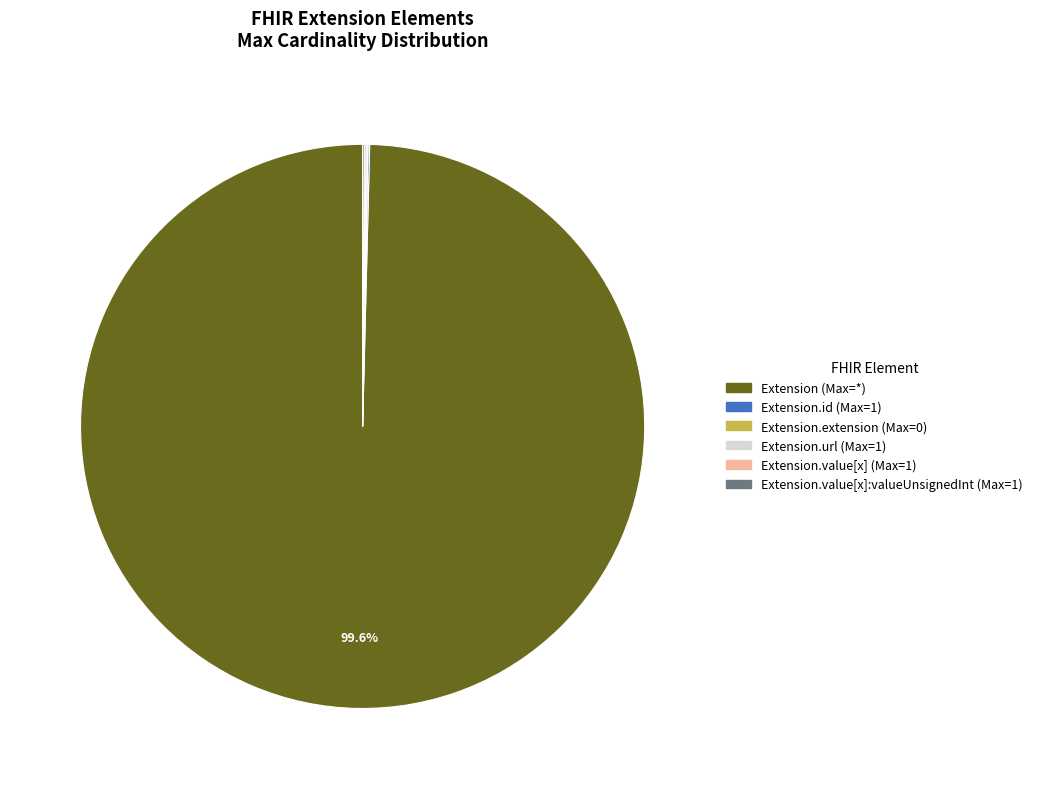

What is the largest slice in the pie chart?

Extension (Max=*)